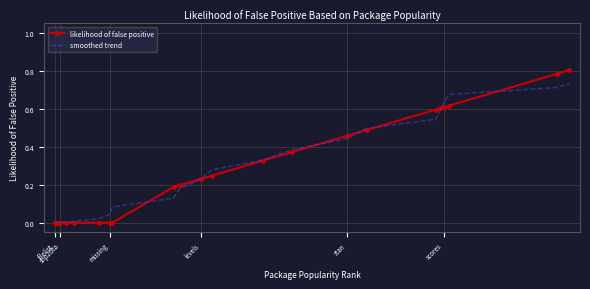

Which series has the widest spread of values?

likelihood of false positive